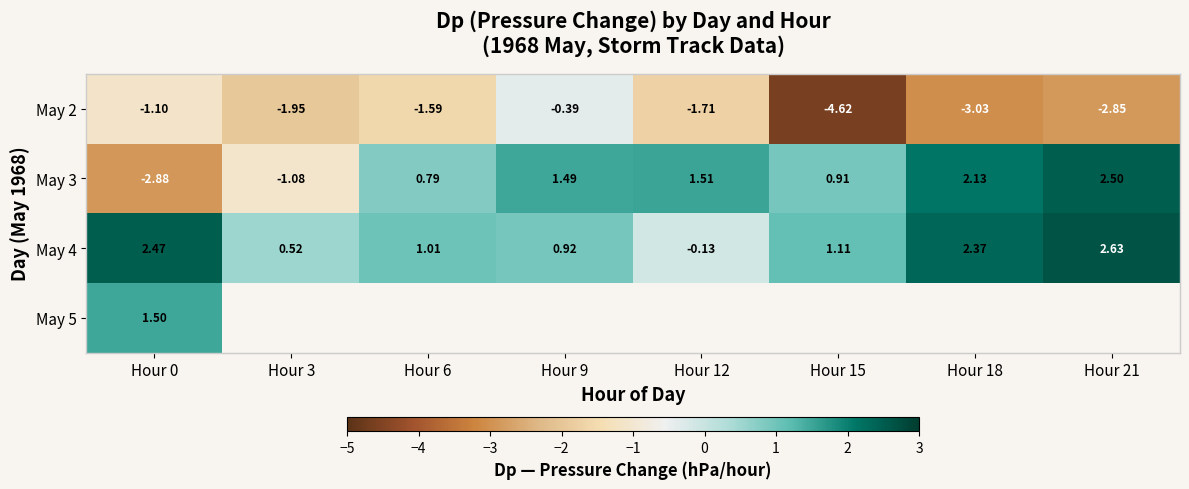

At which category does the chart reach its minimum across all series?

Hour 15